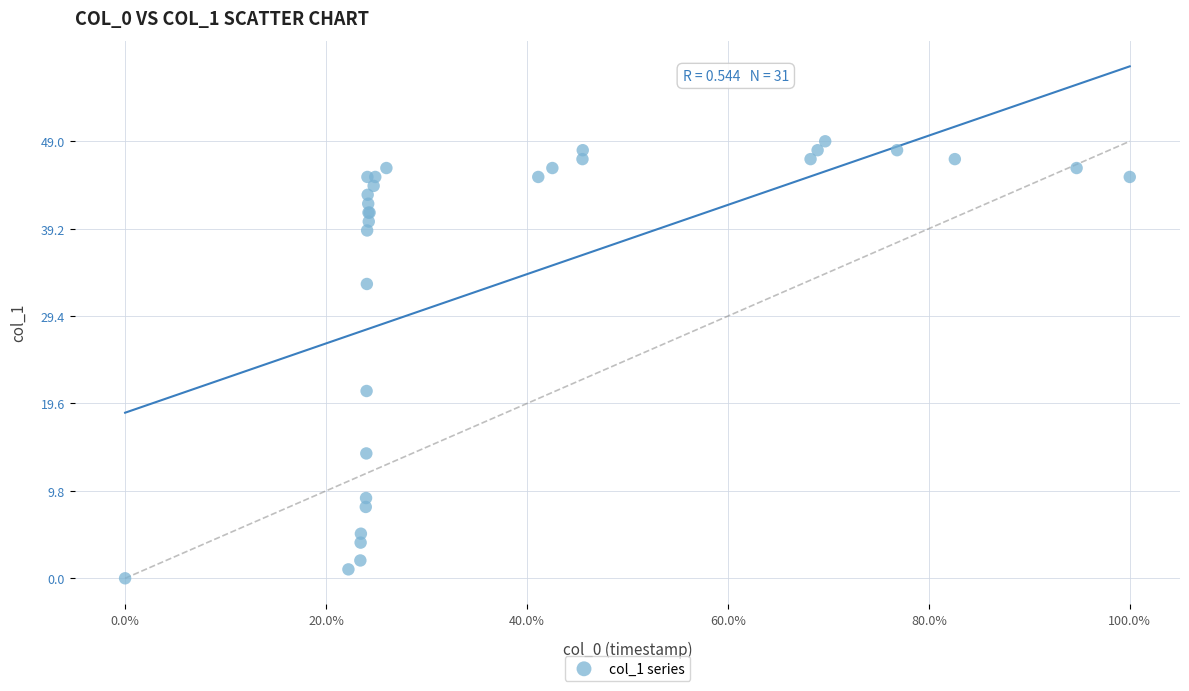

What Y value in the scatter plot is closest to 24?

21